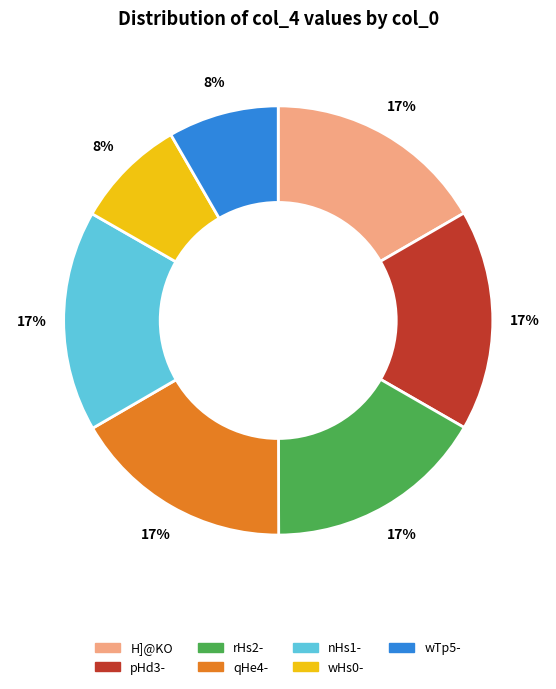

How many slices are in this pie chart?

7